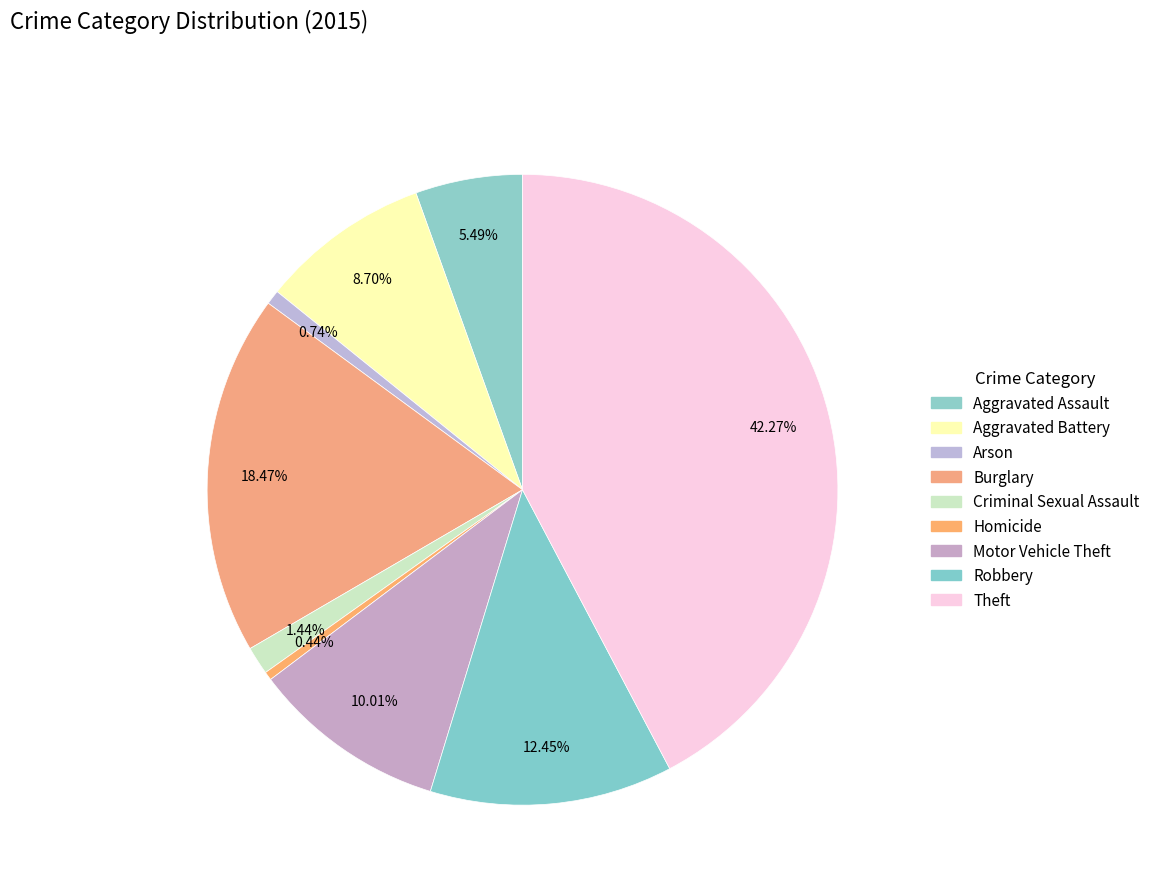

How many segments does this pie chart have?

9